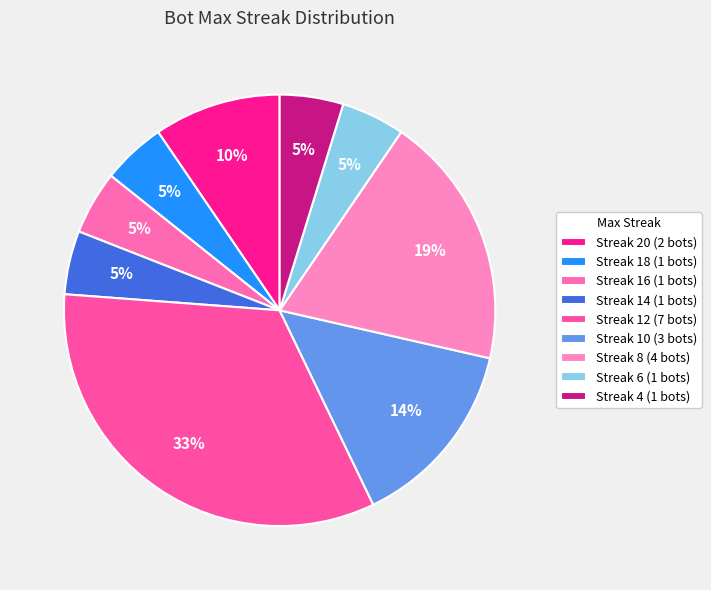

Count the number of slices in the pie.

9